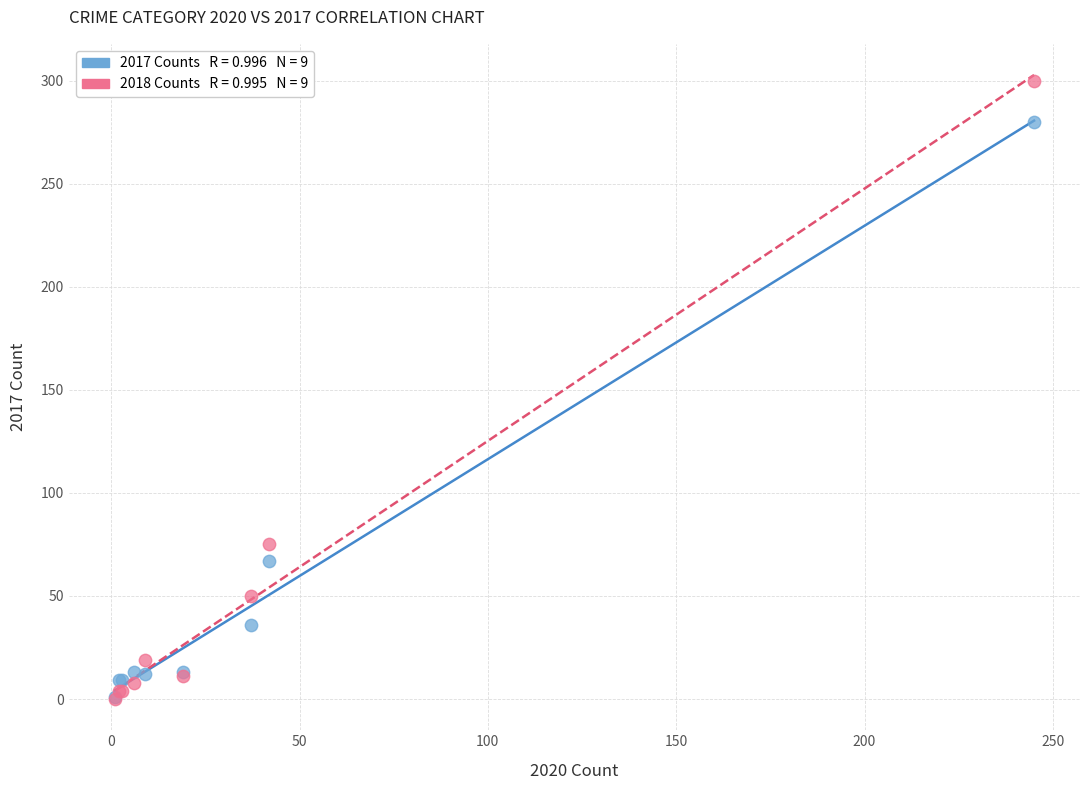

Across all series, what Y value is closest to 150?

75